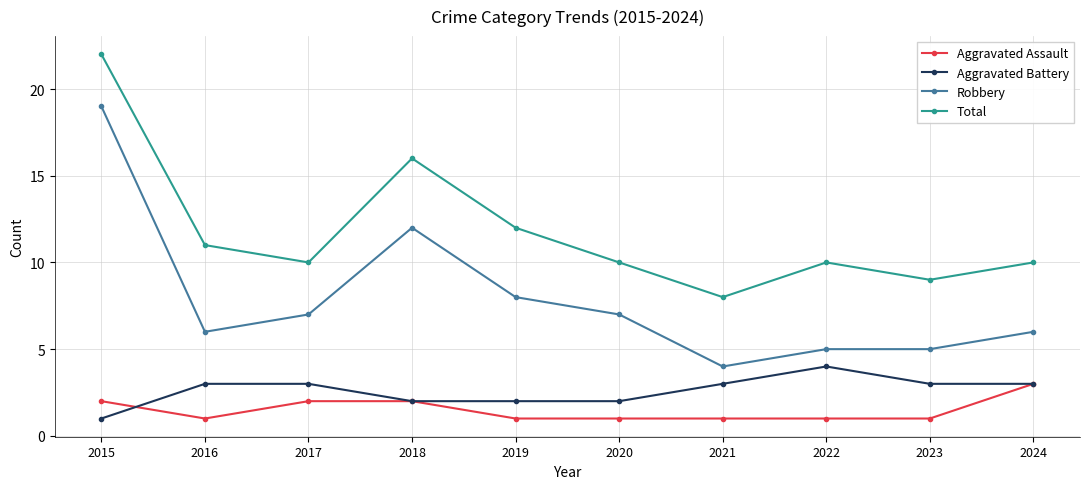

Rank the series by their maximum value, from lowest to highest.

Aggravated Assault, Aggravated Battery, Robbery, Total